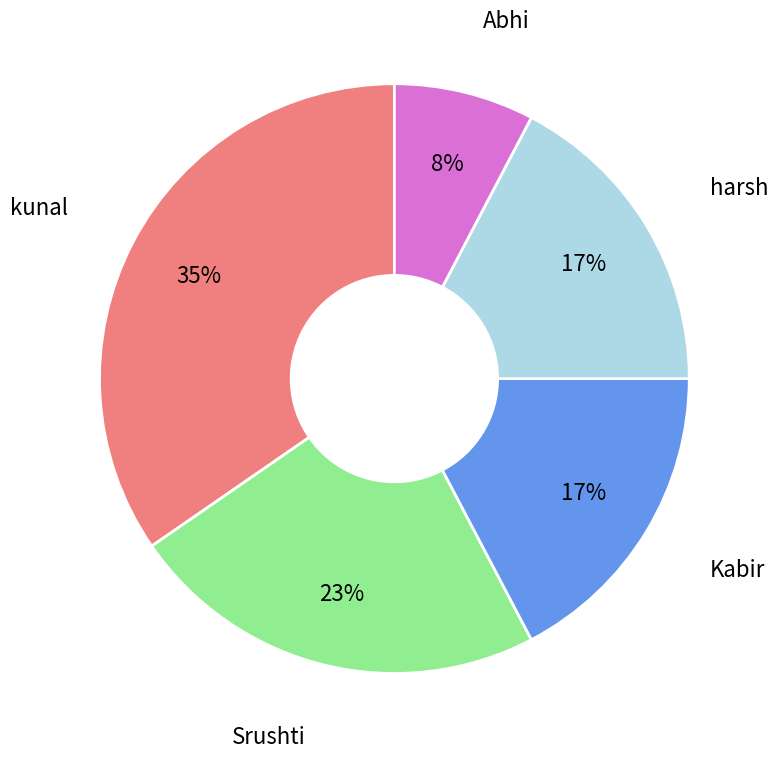

To the nearest percent, what is the difference between the largest and smallest slice percentages?

27%